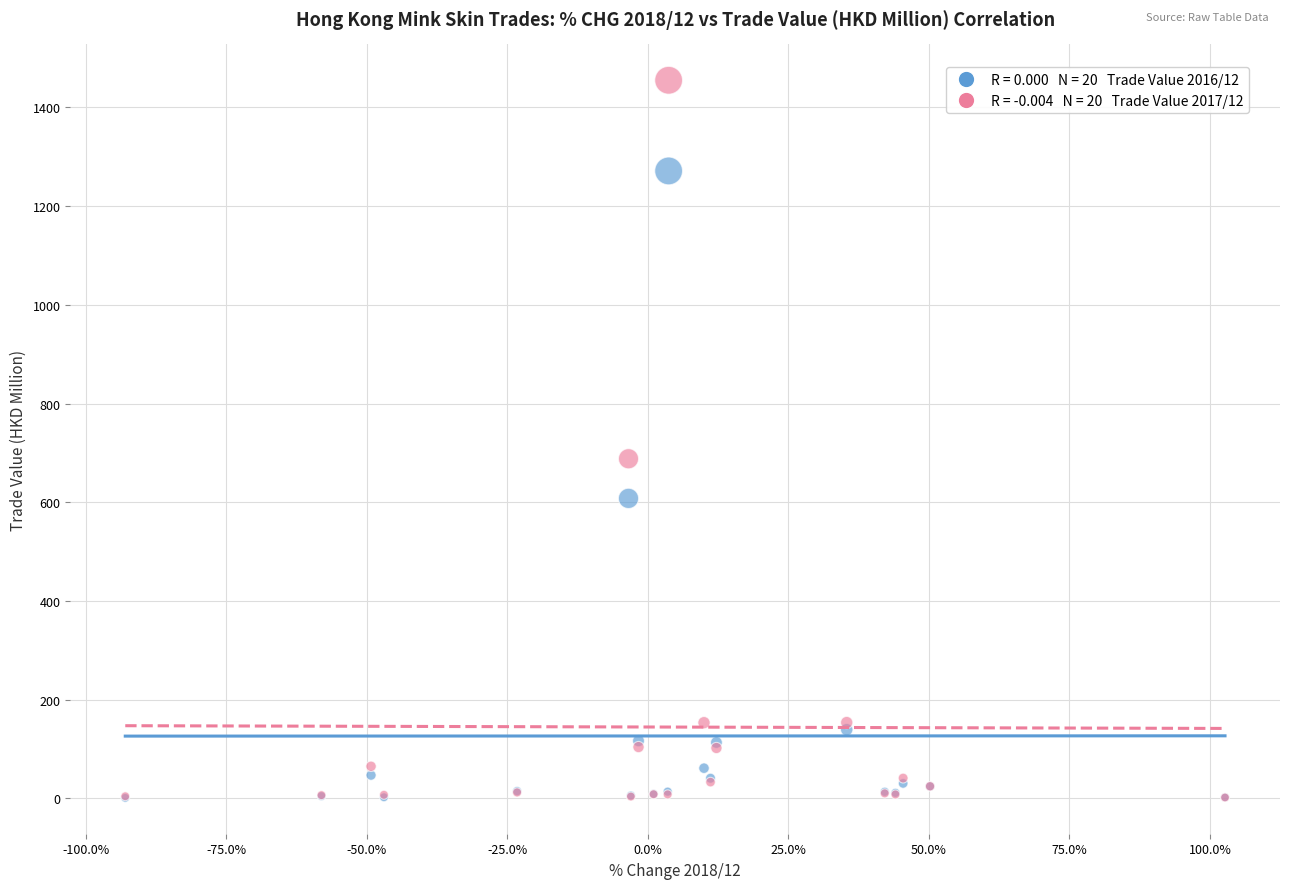

Across all series, what Y value is closest to 728?

688.2